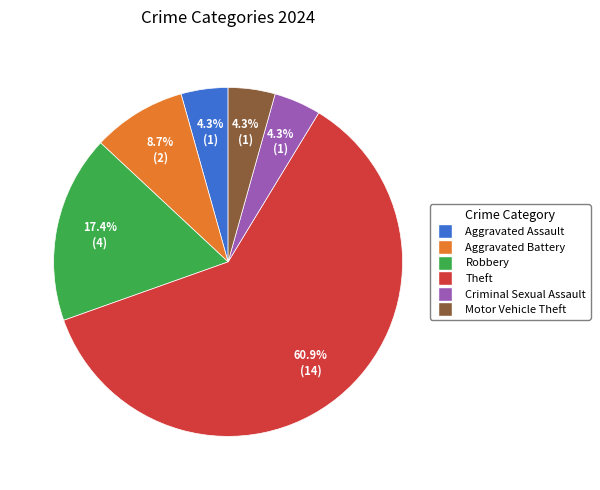

Does any single category account for the majority?

Yes